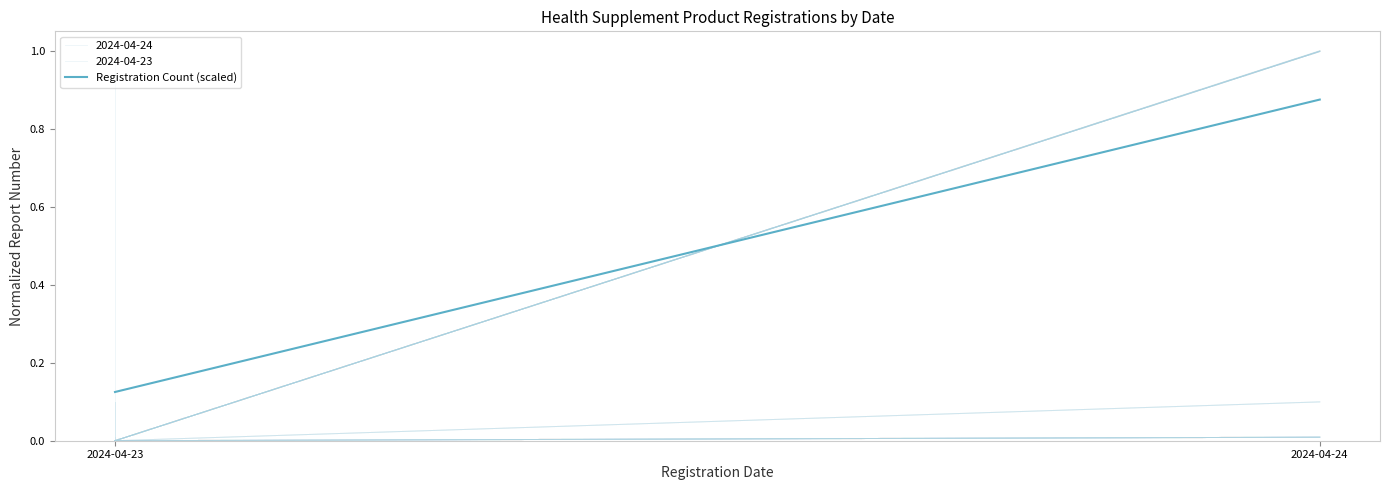

Read the value at 2024-04-24.

0.9